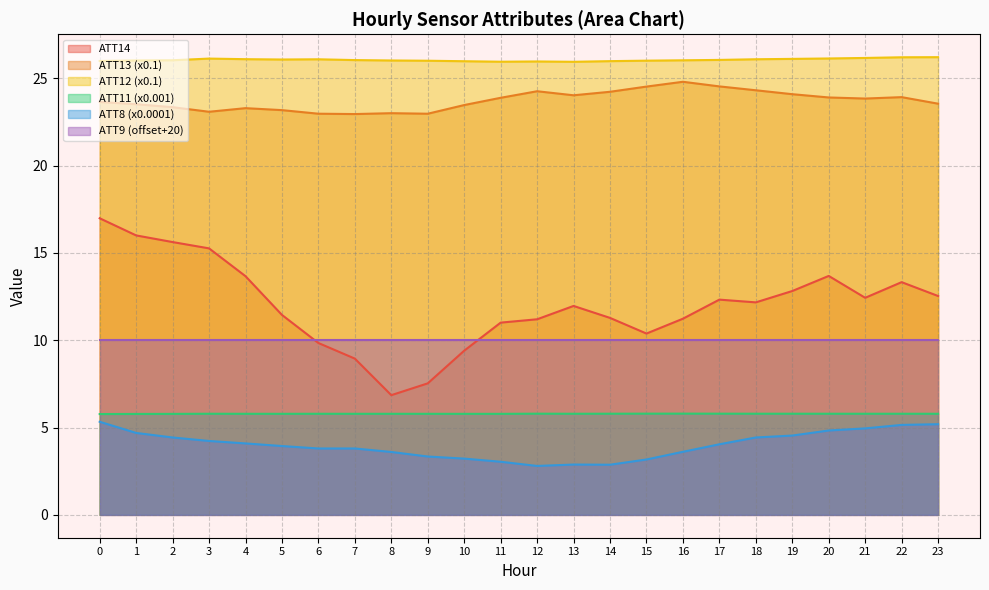

Reading right to left, what are all the values shown in this chart?

ATT8: 5.2	5.2	5.0	4.8	4.5	4.4	4.0	3.6	3.2	2.9	2.9	2.8	3.0	3.2	3.3	3.6	3.8	3.8	3.9	4.1	4.2	4.4	4.7	5.3
ATT11: 5.8	5.8	5.8	5.8	5.8	5.8	5.8	5.8	5.8	5.8	5.8	5.8	5.8	5.8	5.8	5.8	5.8	5.8	5.8	5.8	5.8	5.8	5.8	5.8
ATT12: 26.2	26.2	26.2	26.1	26.1	26.1	26.1	26.0	26.0	26.0	25.9	26.0	25.9	26.0	26.0	26.0	26.0	26.1	26.1	26.1	26.1	26.0	26.0	26.0
ATT13: 23.5	23.9	23.8	23.9	24.1	24.3	24.5	24.8	24.5	24.2	24.0	24.3	23.9	23.5	23.0	23.0	22.9	23.0	23.2	23.3	23.1	23.3	23.5	23.6
ATT14: 12.5	13.3	12.4	13.7	12.8	12.2	12.3	11.2	10.4	11.3	12.0	11.2	11.0	9.4	7.5	6.9	8.9	9.8	11.4	13.7	15.3	15.6	16.0	17.0